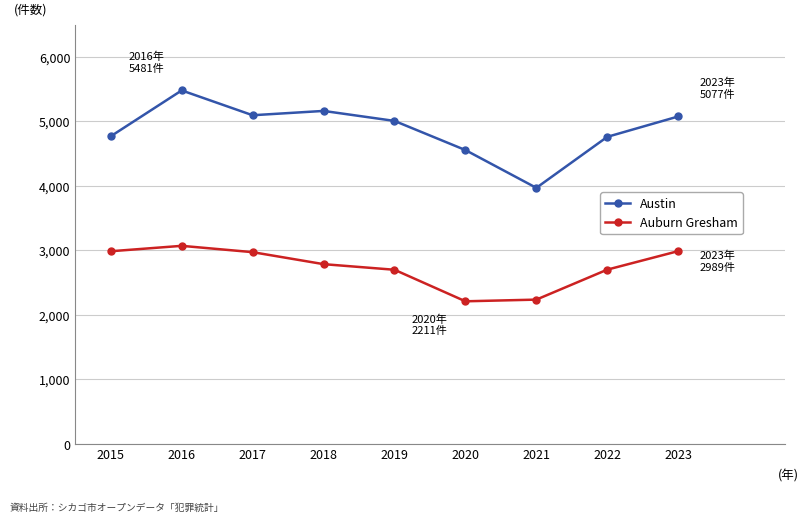

What are all the series names shown in the legend?

Austin, Auburn Gresham